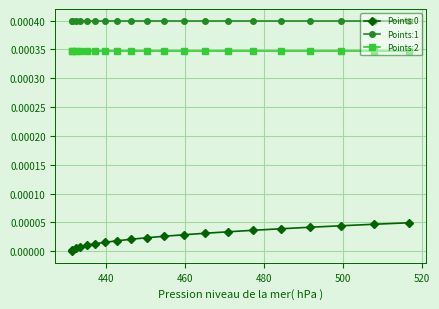

Which series has the largest total across all categories?

Points:1